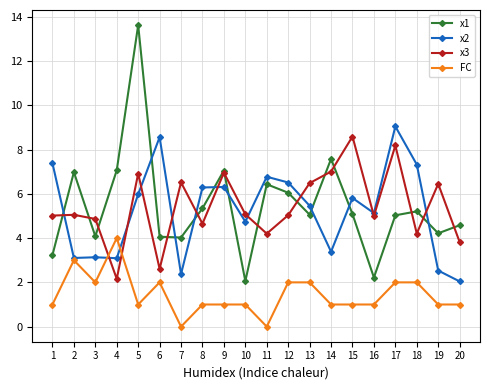

What is the total value across all series at 5?

27.5